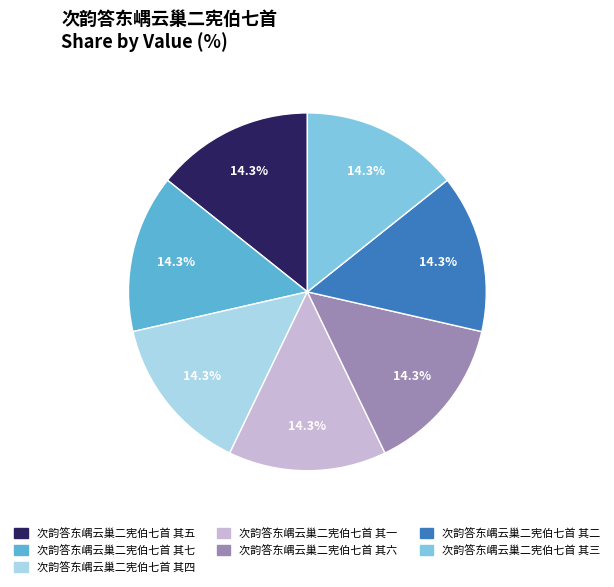

What percentage do 次韵答东嵎云巢二宪伯七首 其三 and 次韵答东嵎云巢二宪伯七首 其七 together represent?

28.6%